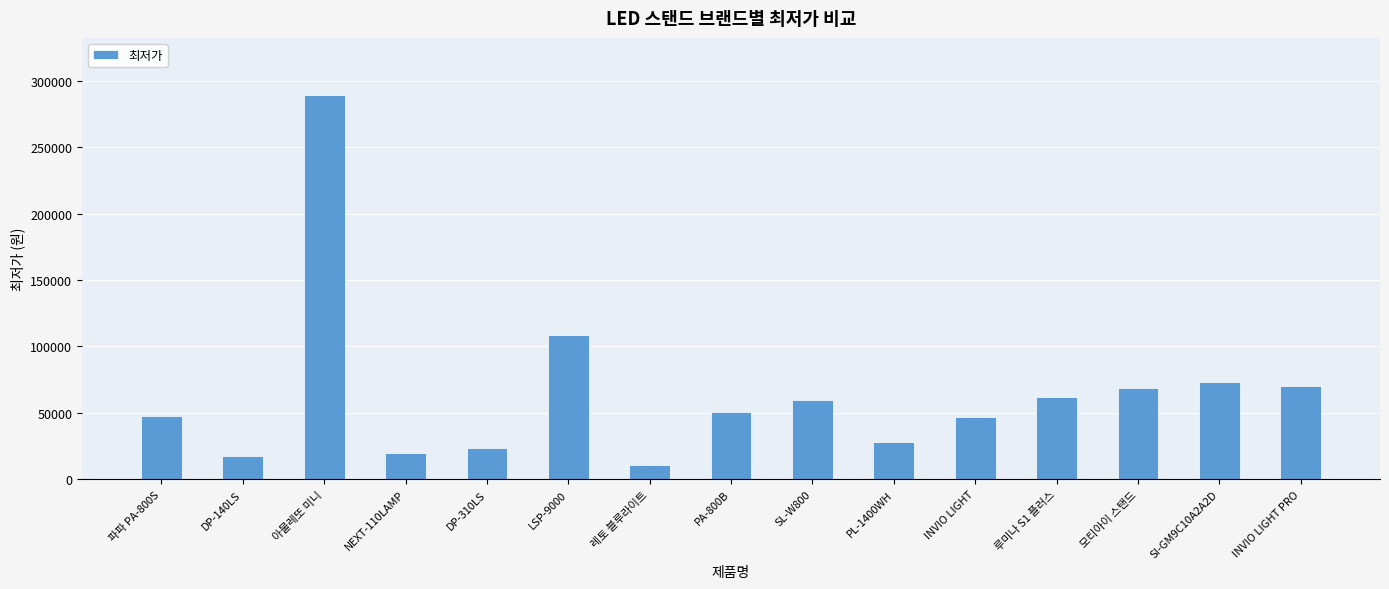

What is the change in value from LSP-9000 to INVIO LIGHT?

-62440